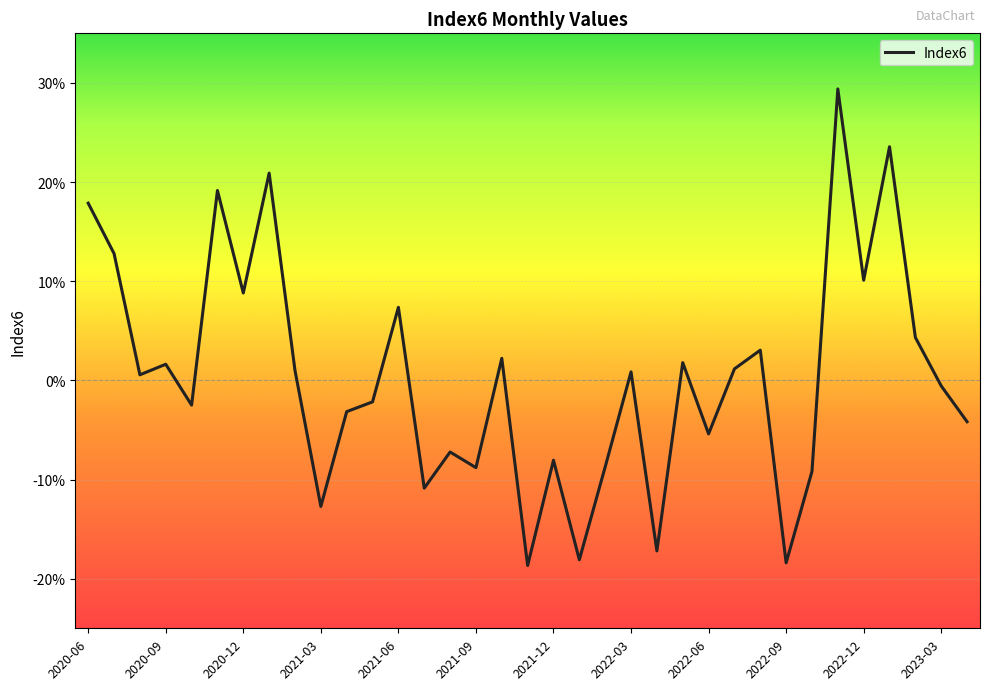

What is the value of the 25th point from the left?

-0.1